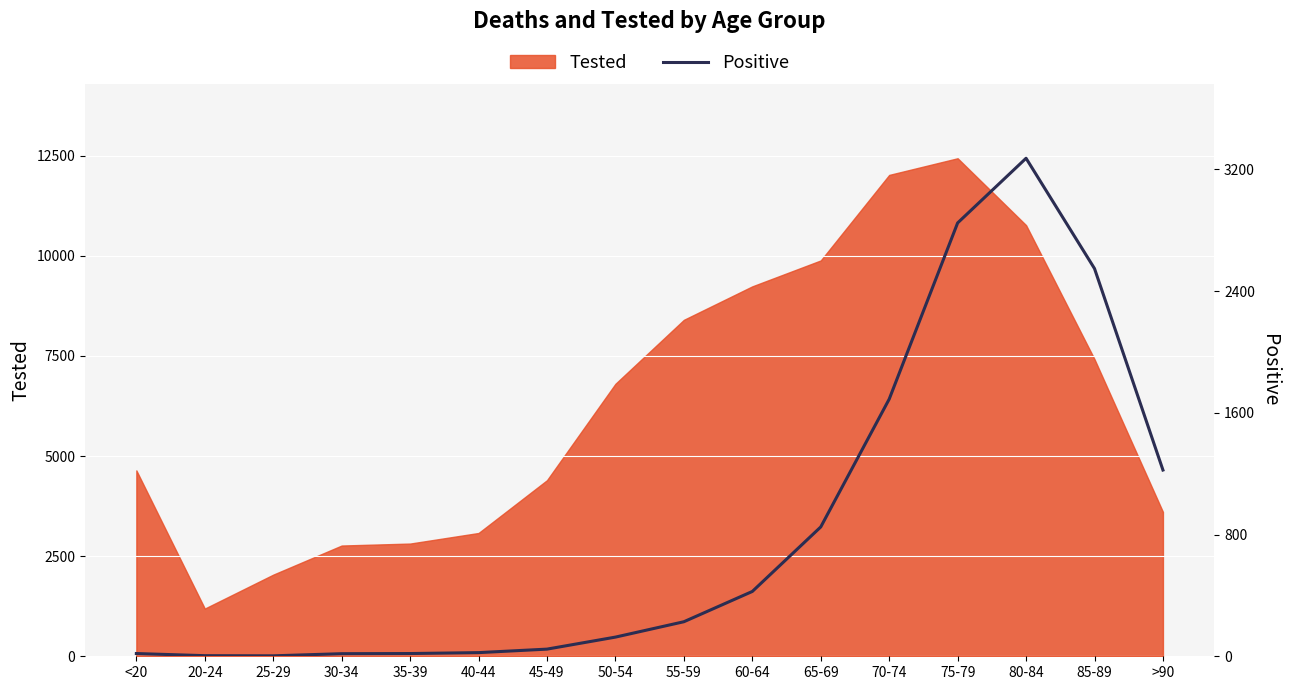

Which has a higher value, 50-54 or <20?

50-54